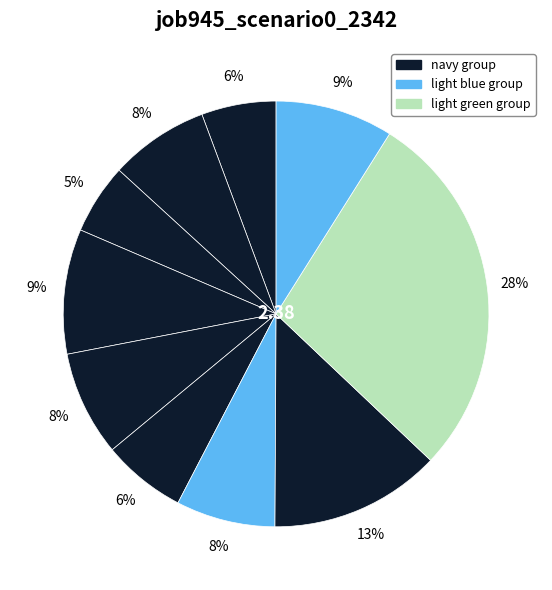

To the nearest percent, what is the difference between the largest and smallest slice percentages?

23%